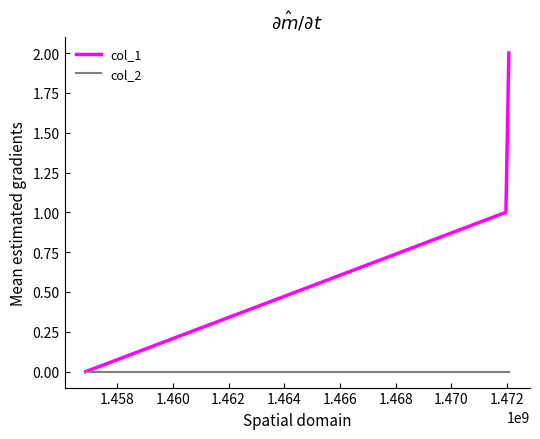

List the series in order of their overall mean, lowest first.

col_2, col_1